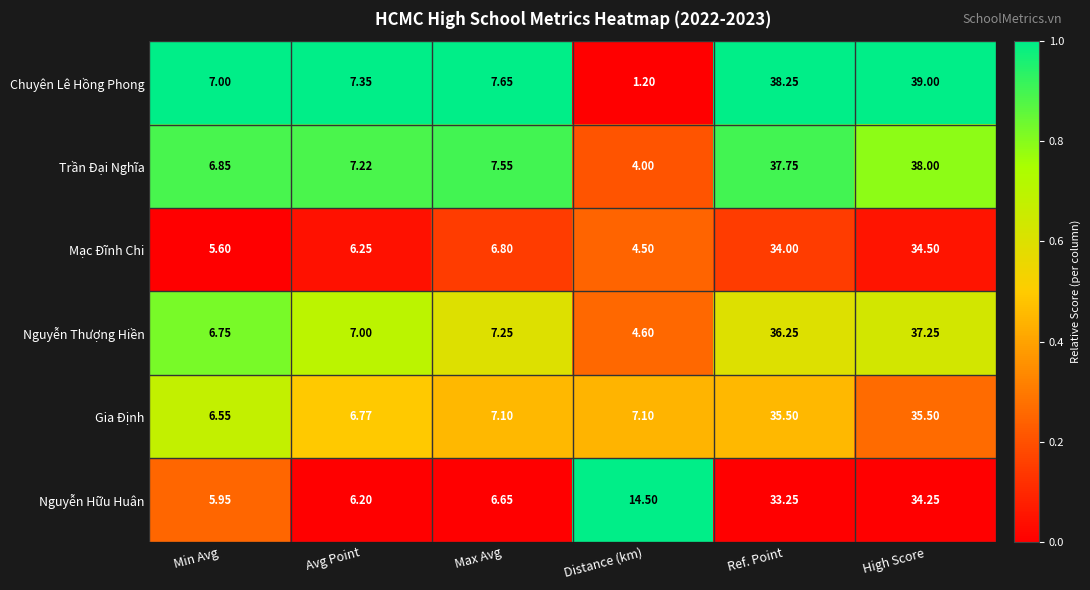

Is the value of Mạc Đĩnh Chi at High Score greater than the value of Nguyễn Thượng Hiền at Max Avg?

Yes